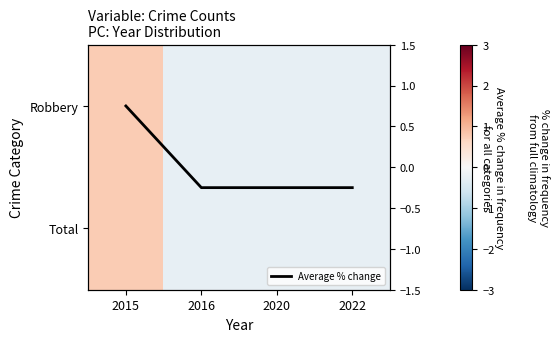

At which category is the sum across all series the highest?

2015